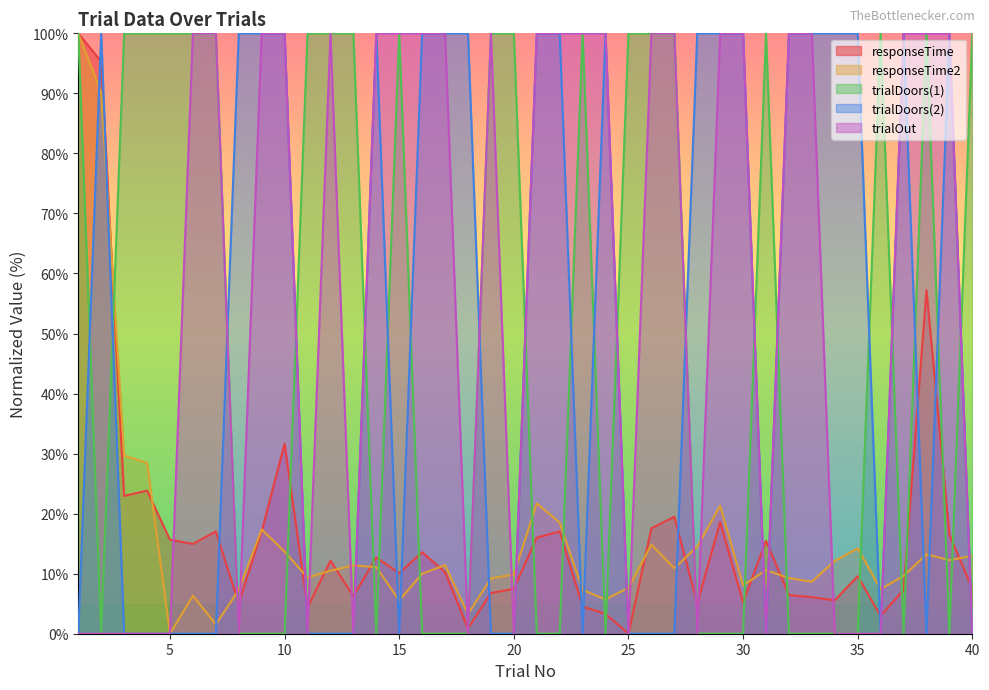

Where does the responseTime series first go above 12?

1